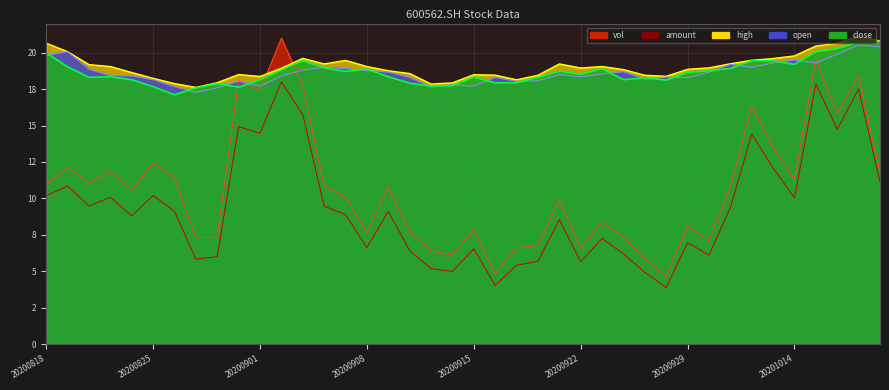

How many distinct data groups are displayed?

5